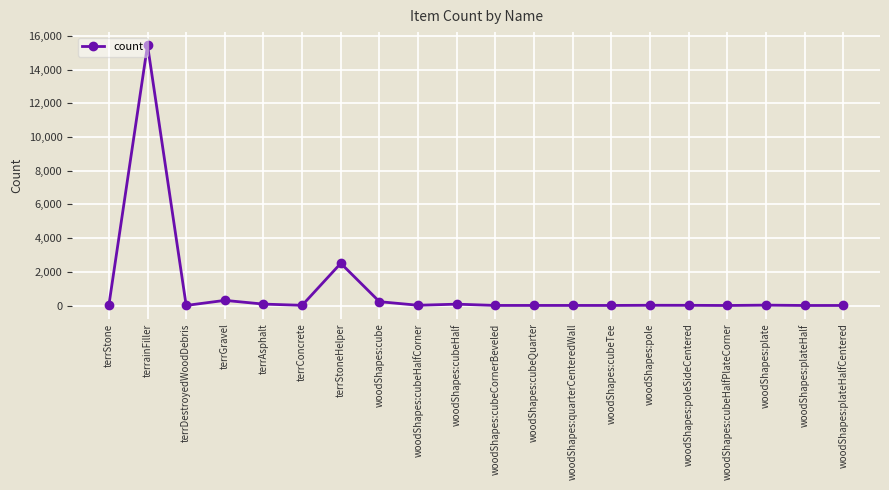

How many categories are shown in the chart?

20